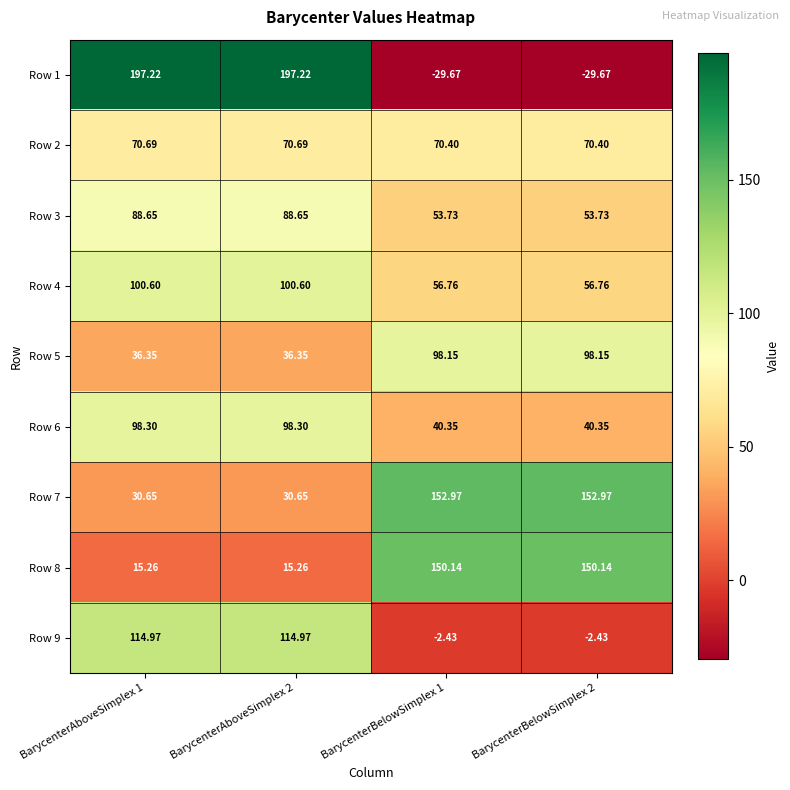

Is the value of Row 9 at BarycenterBelowSimplex 1 greater than the value of Row 4 at BarycenterBelowSimplex 1?

No